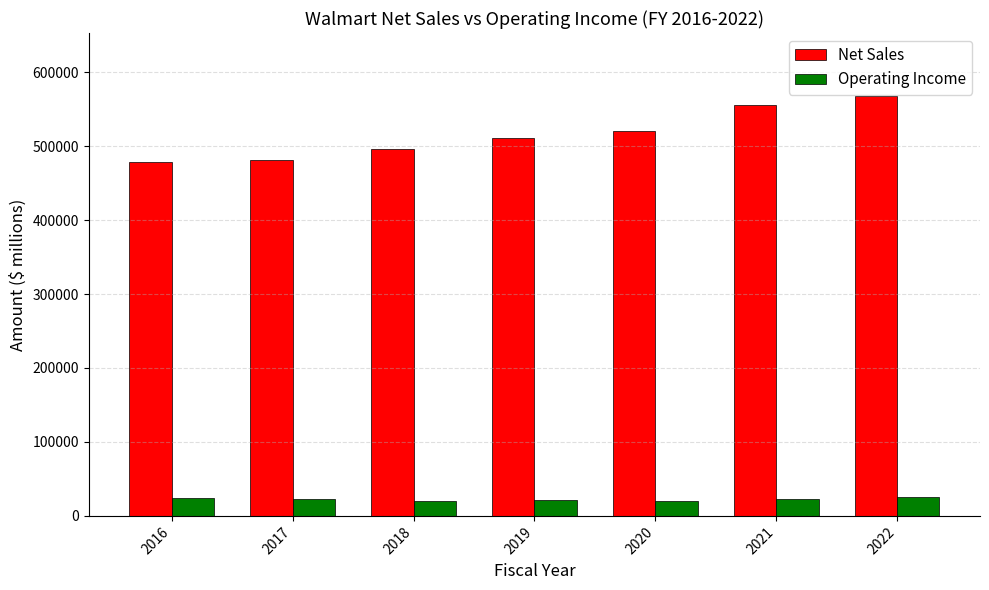

Which series has the widest spread of values?

Net Sales